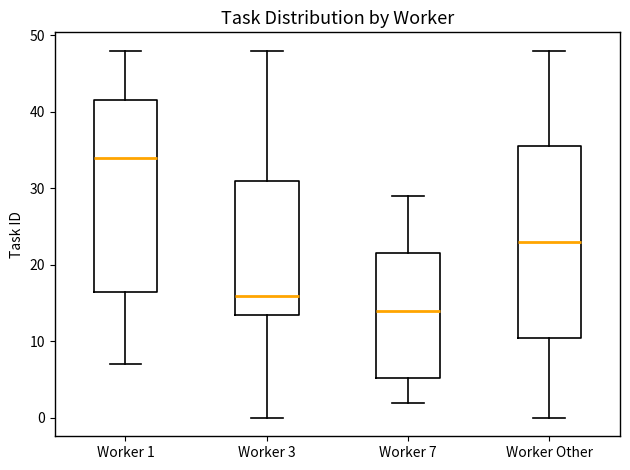

Reading left to right, read every box against the y-axis: the position of its median line, the range the box covers, and the ends of its whiskers. The values are not printed on the chart, so give them approximately, as read against the axis.

Worker 1: median 34, box 17 to 42, whiskers 7 to 48
Worker 3: median 16, box 14 to 31, whiskers 0 to 48
Worker 7: median 14, box 5 to 22, whiskers 2 to 29
Worker Other: median 23, box 11 to 36, whiskers 0 to 48